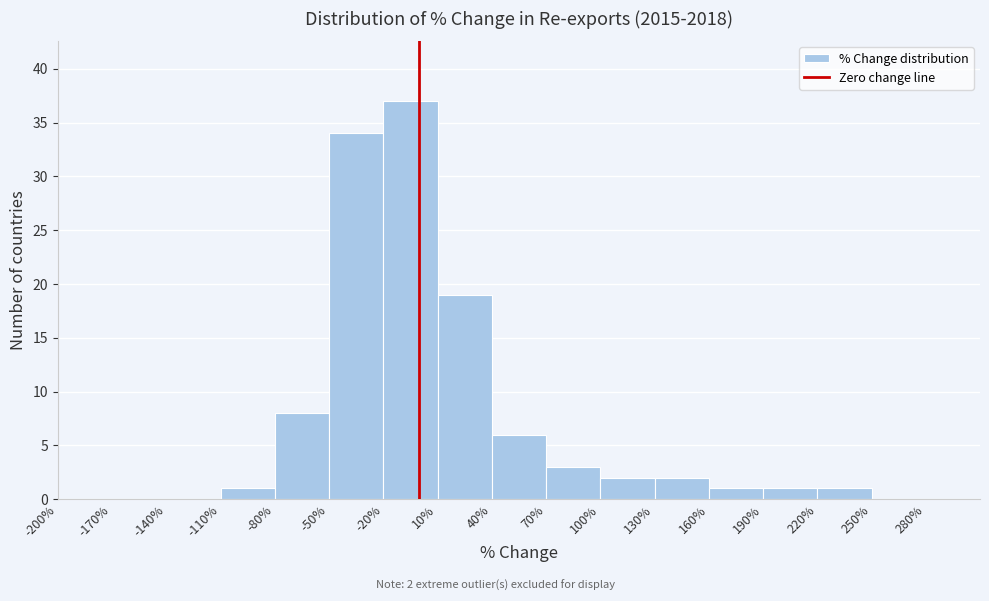

Over which range of the x-axis is the bar tallest?

-20% to 10%